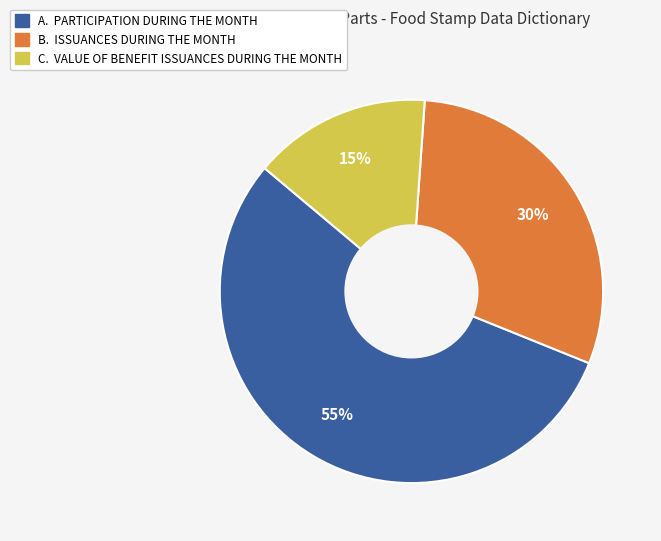

Count the number of slices in the pie.

3